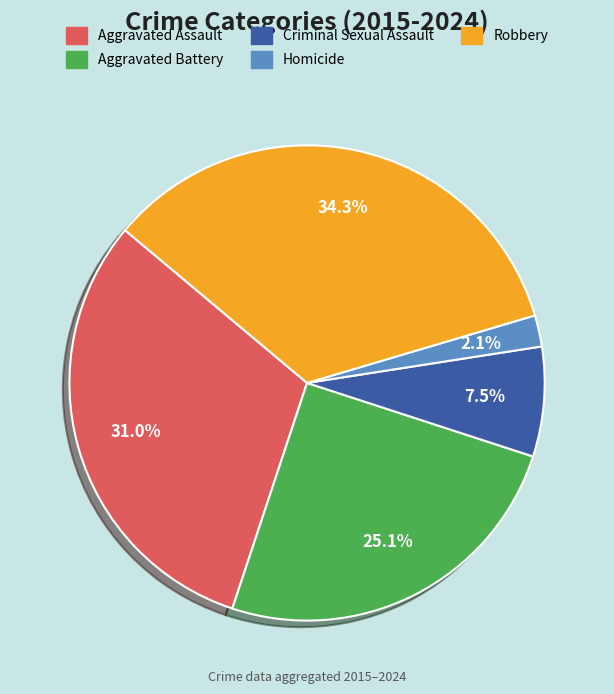

Does any single category account for the majority?

No